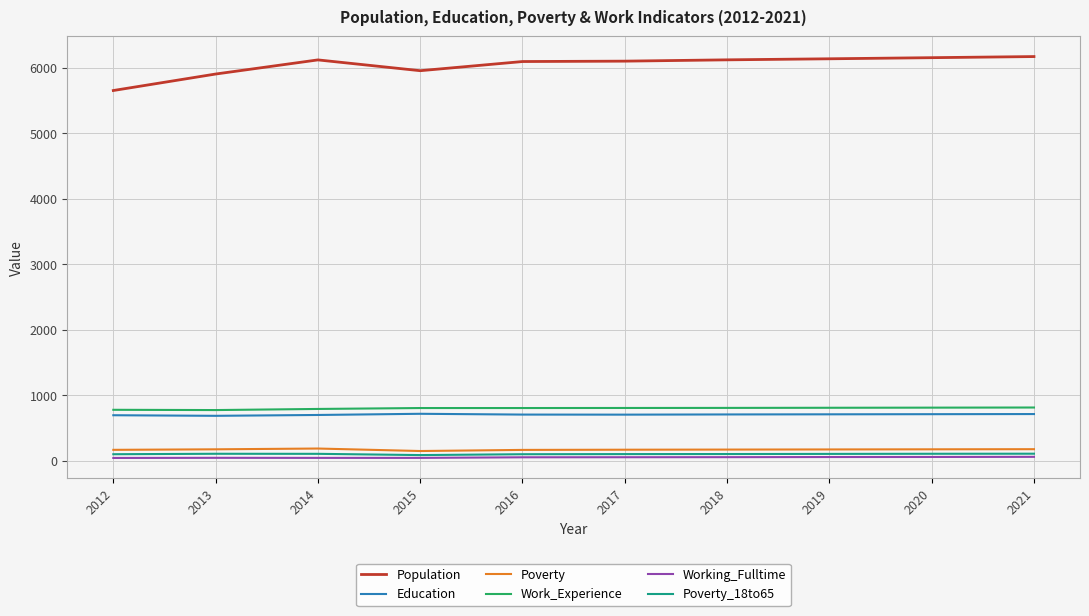

Is the value of Population at 2021 greater than the value of Poverty at 2013?

Yes